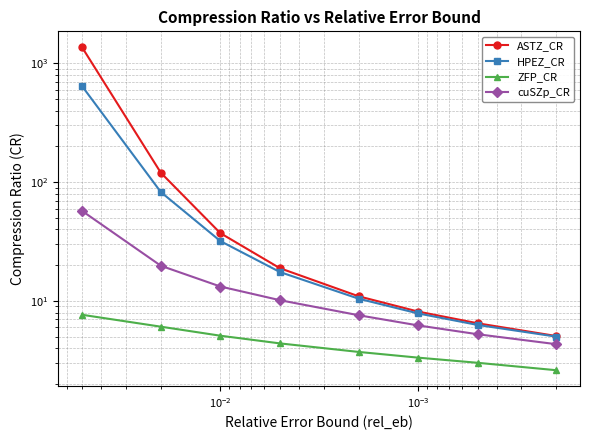

What are all the series names shown in the legend?

ASTZ_CR, HPEZ_CR, ZFP_CR, cuSZp_CR